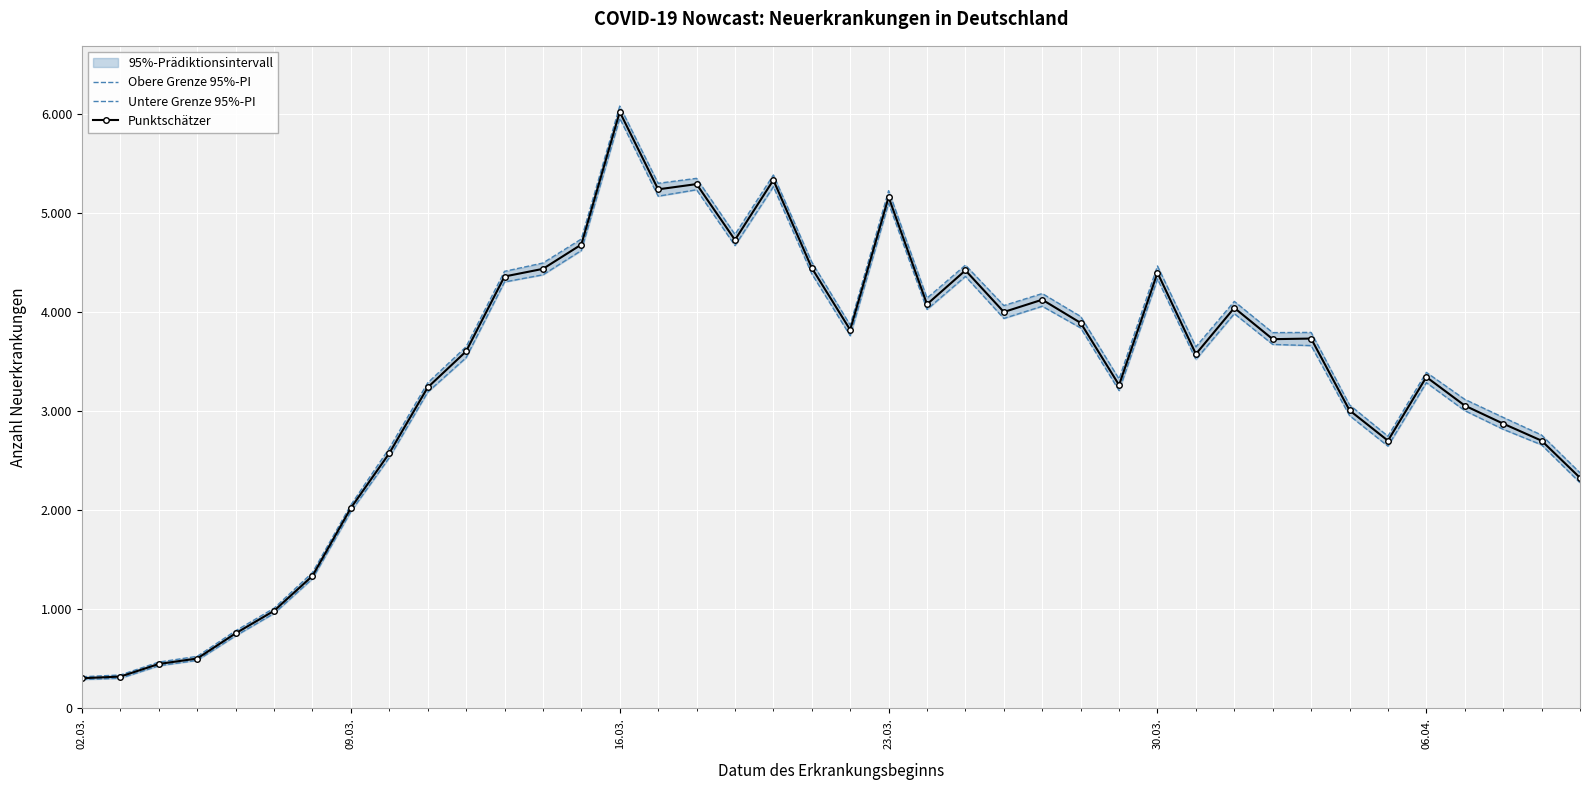

True or false: Obere Grenze 95%-PI has more than 1 interior local peaks.

True